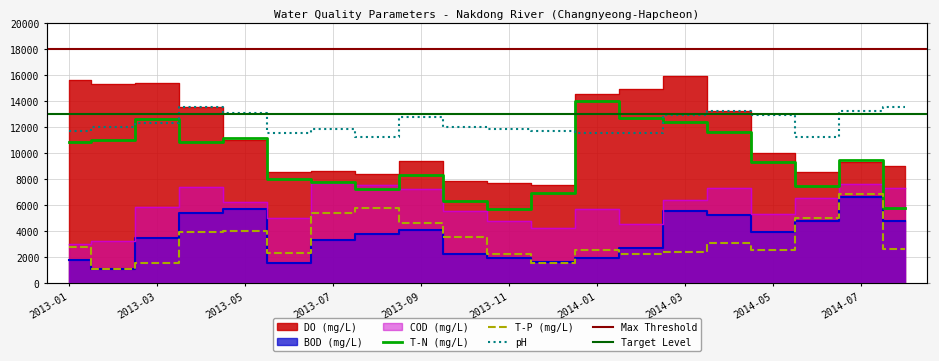

What is the label of the 5th point from the right?

2014-04